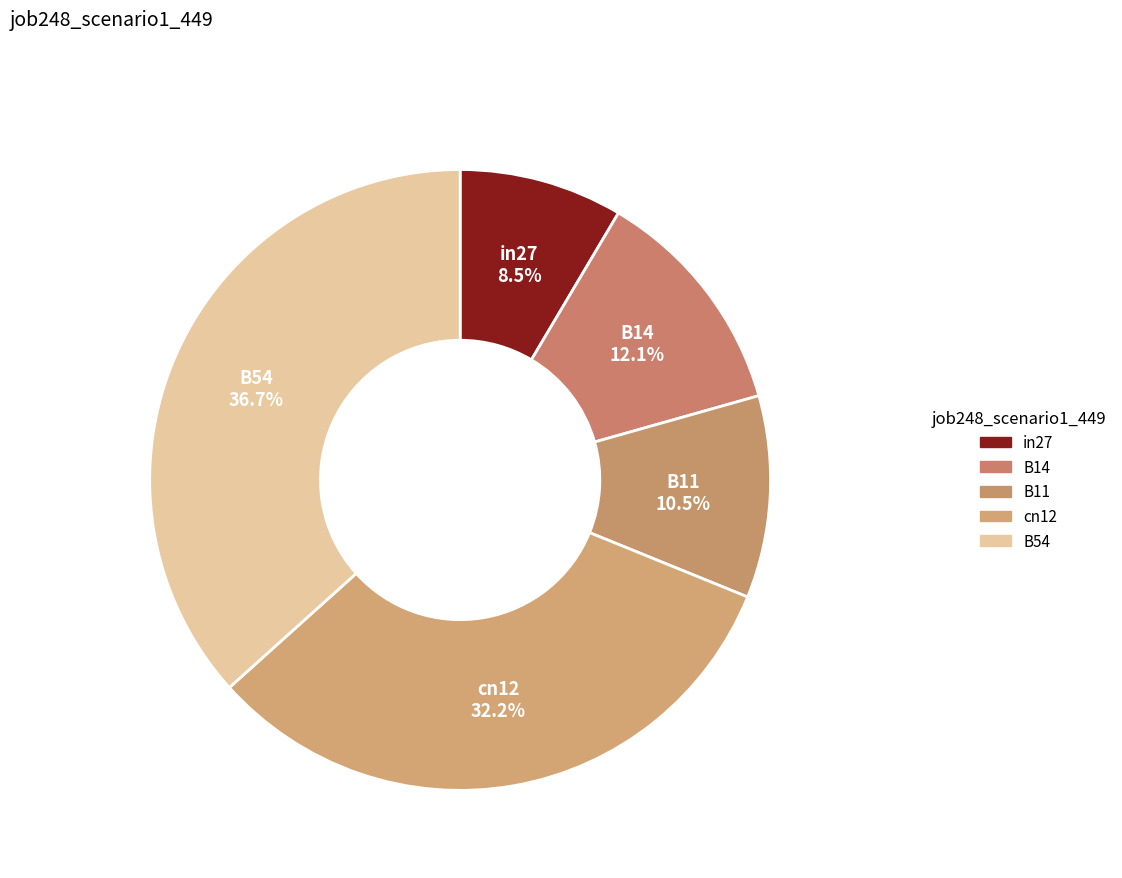

To the nearest percent, what portion does cn12 represent?

32%